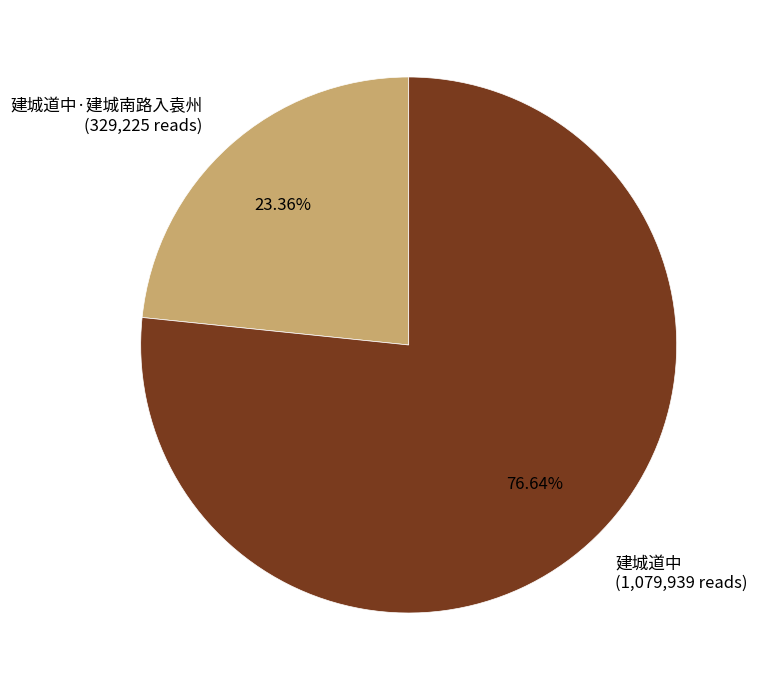

Which slice is the largest?

建城道中 (1,079,939 reads)